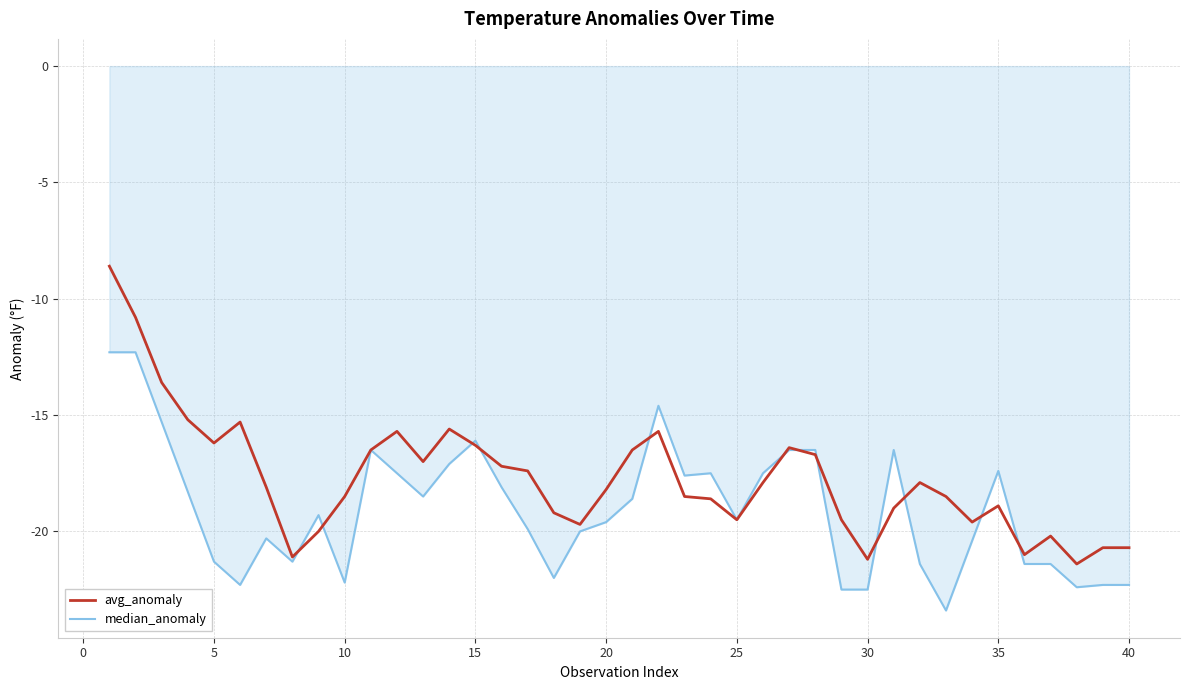

What is the lowest value of the median_anomaly series?

-23.4